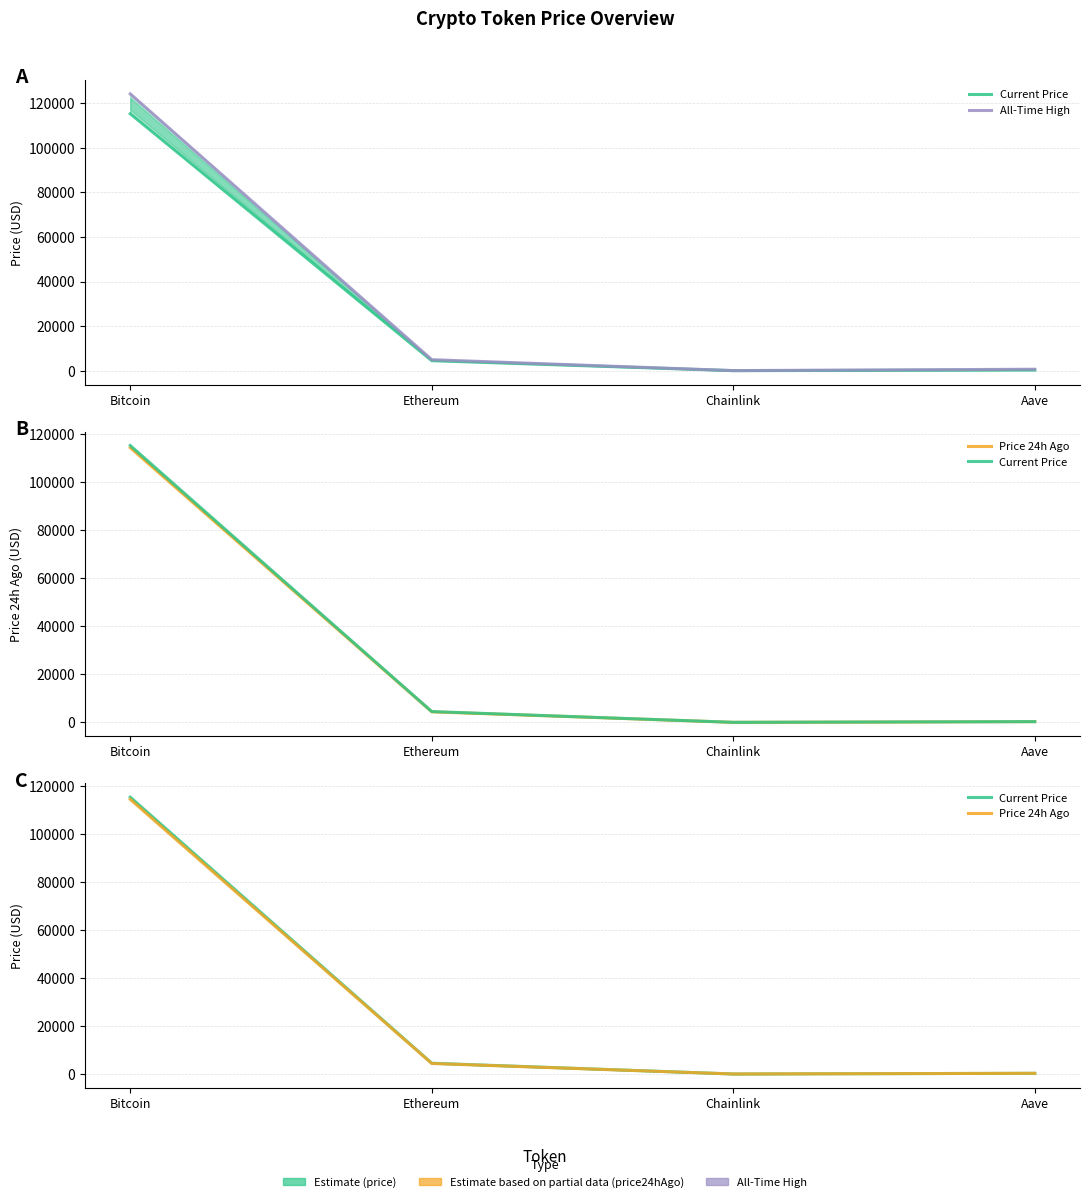

Reading left to right, extract all data points from this chart.

Current Price: 115217.0	4501.5	24.6	309.9
All-Time High: 124128.0	4946.1	52.7	661.7
Price 24h Ago: 114311.0	4401.6	23.8	304.6